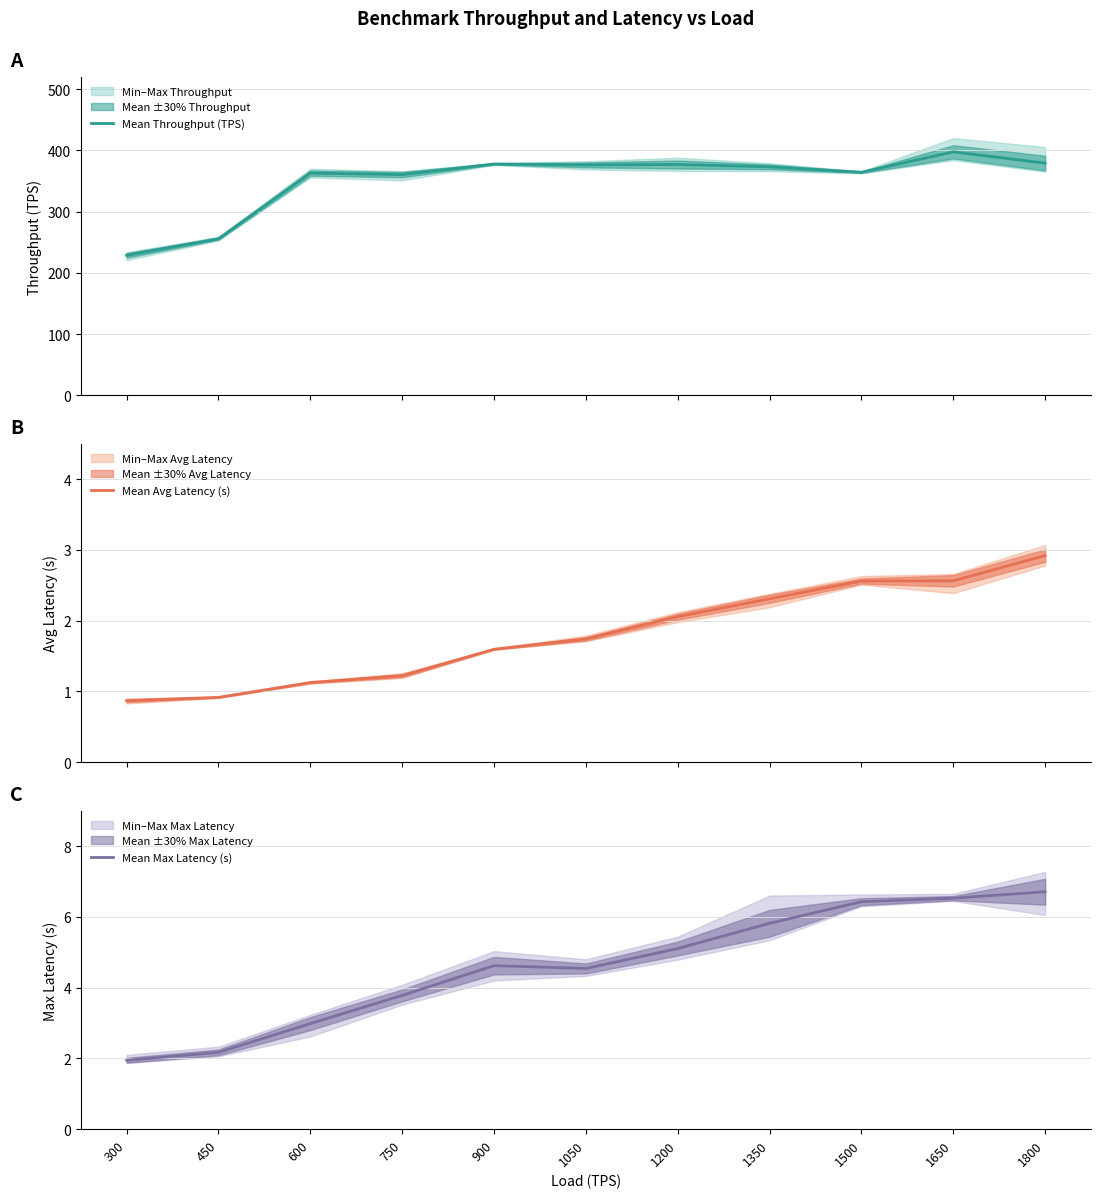

How many data points in Mean Avg Latency (s) are above 1?

9